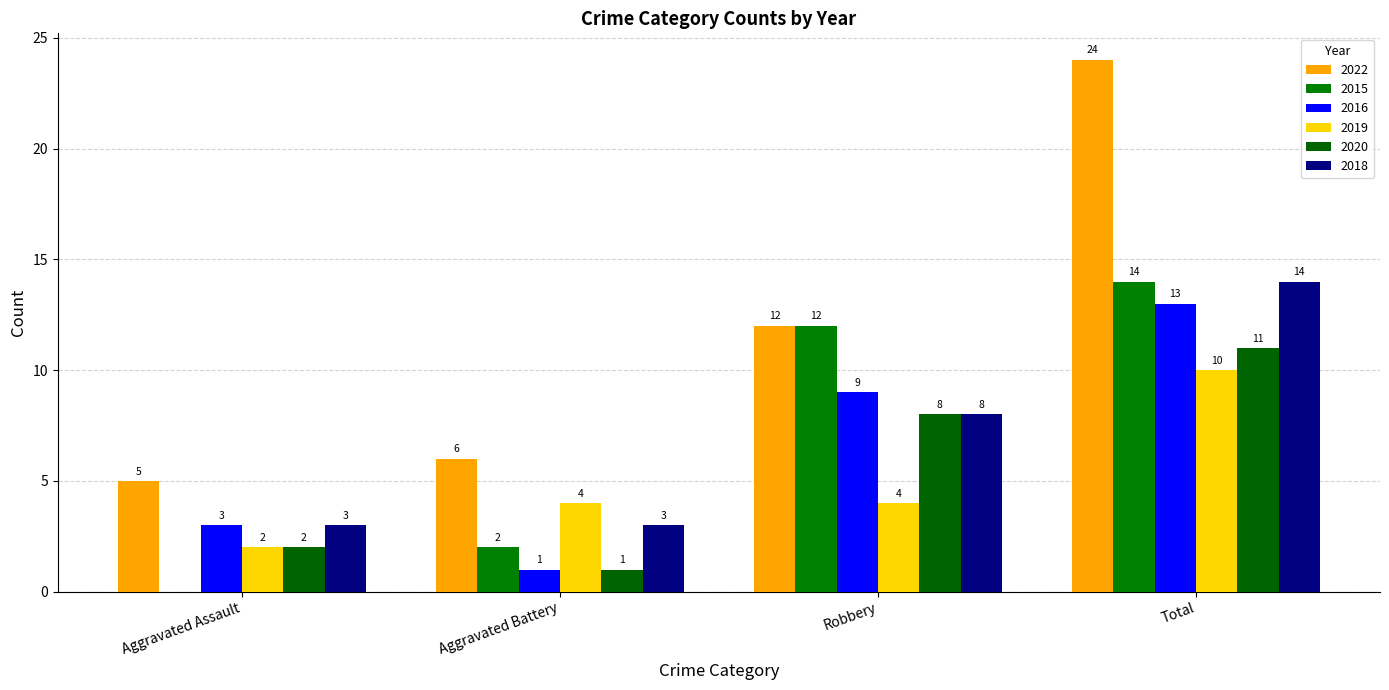

What is the value of the 2015 bar at the 4th from the left?

14